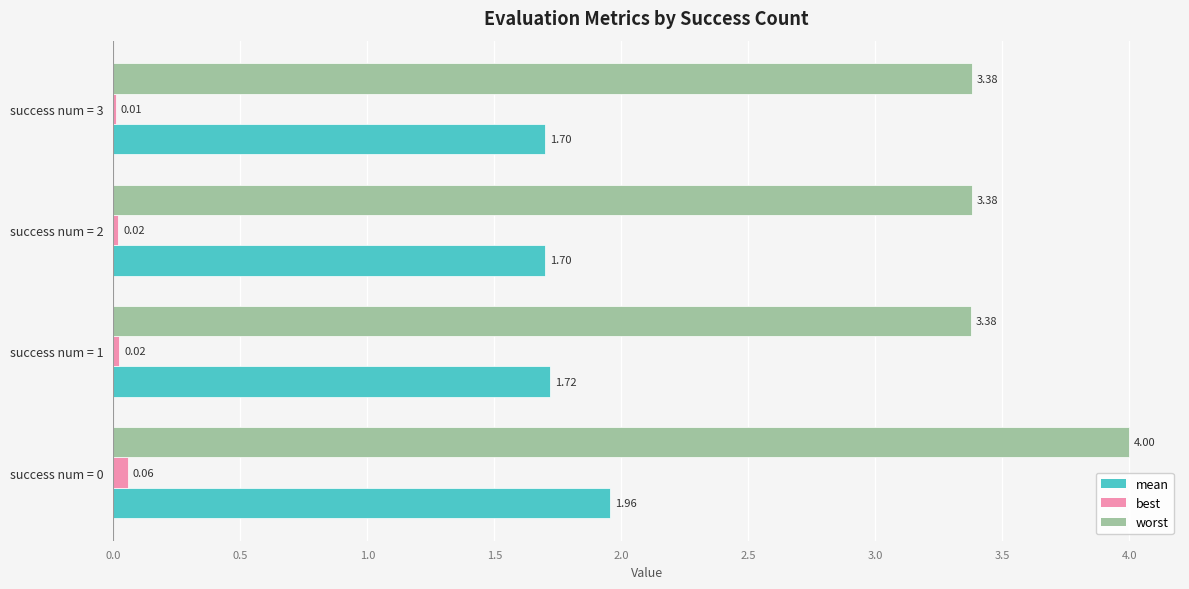

What is the sum of all worst values?

14.1